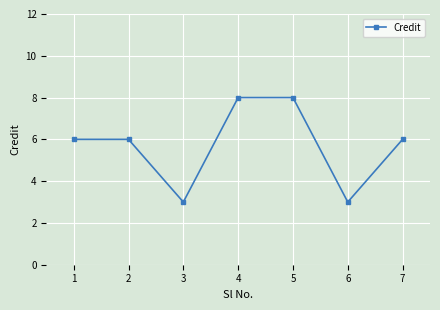

Which has a higher value, 4 or 6?

4